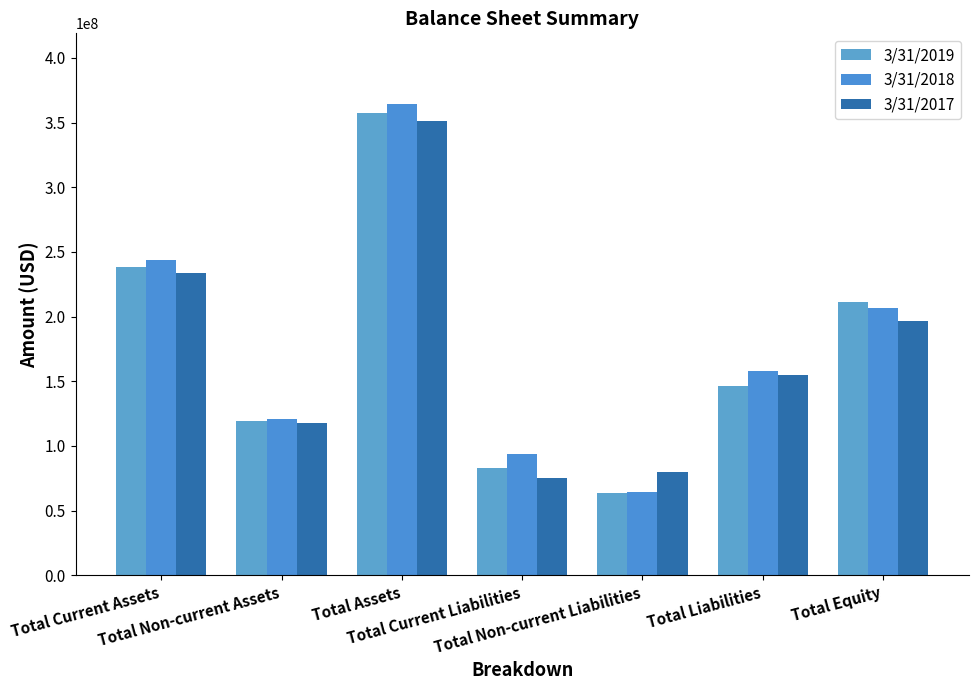

At which label does 3/31/2018 first exceed 157707000?

Total Current Assets